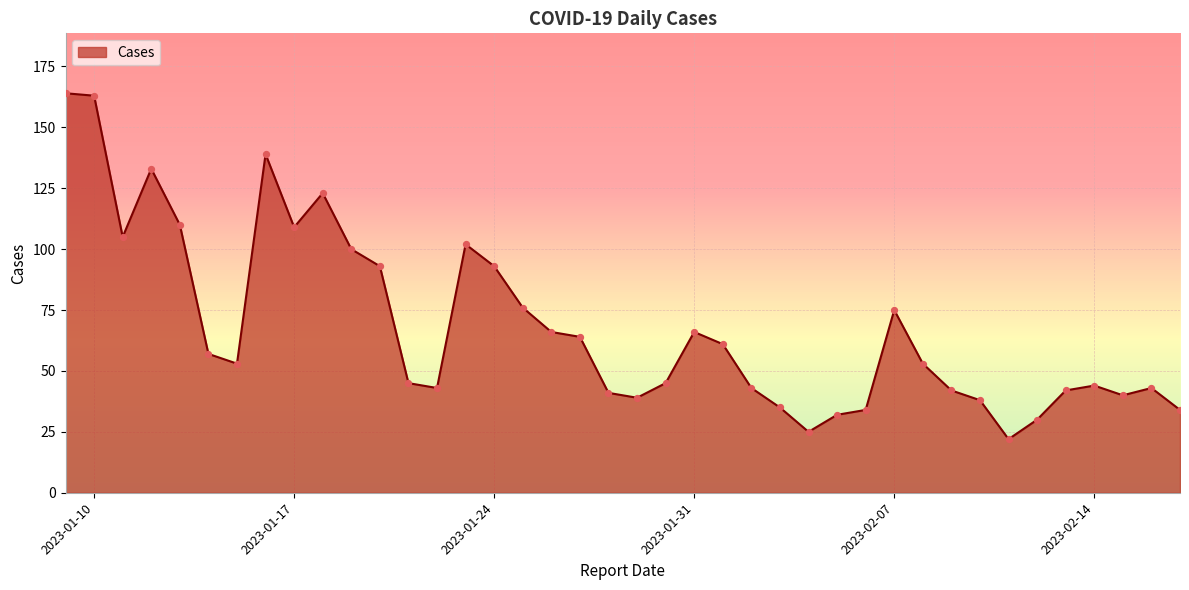

What is the greatest value displayed?

164